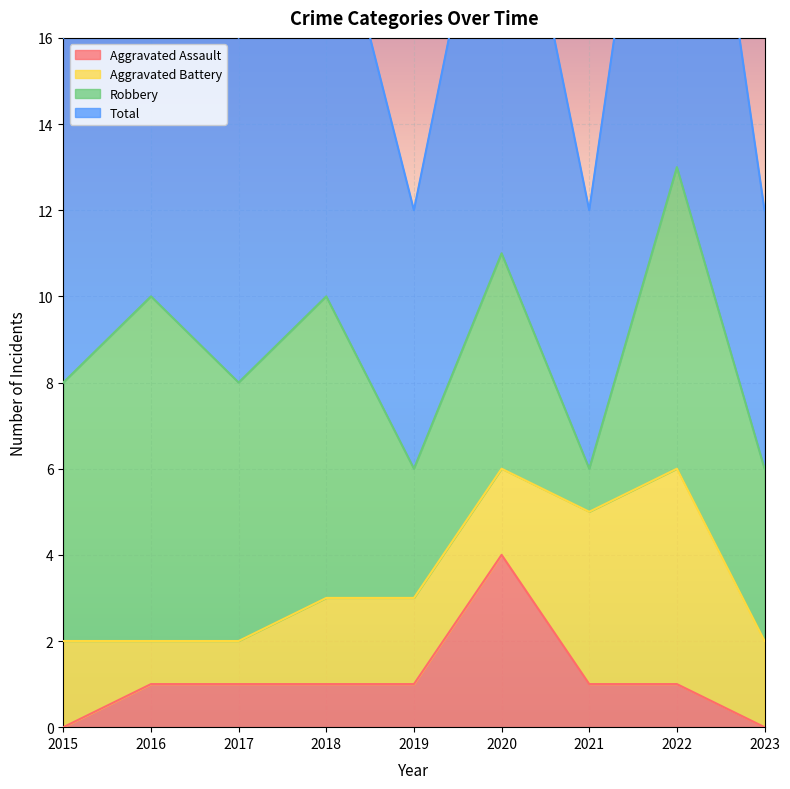

How many values in Aggravated Assault are above zero?

7